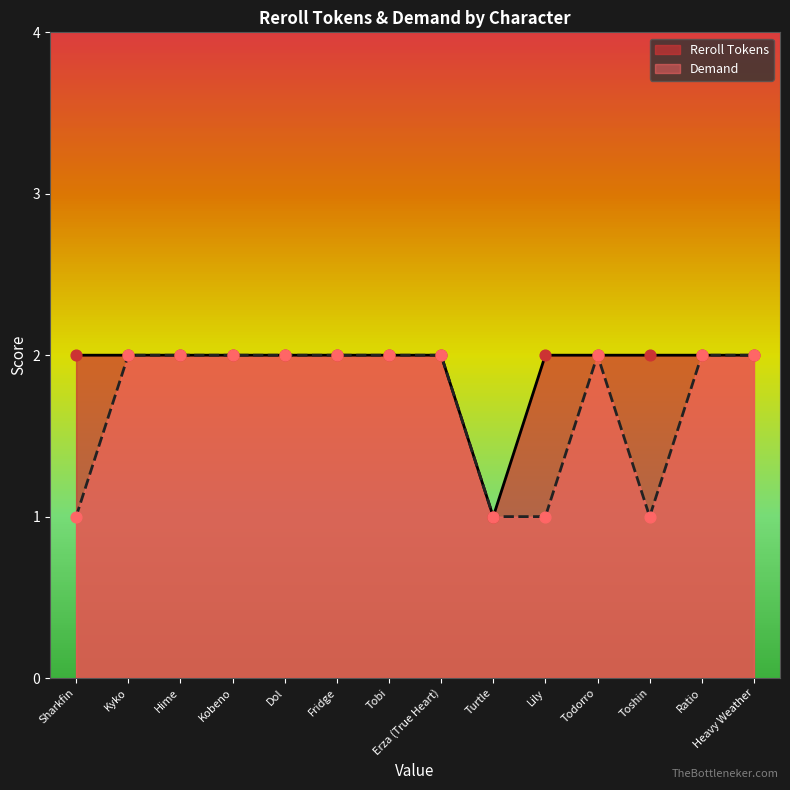

Which series reaches the minimum Y coordinate?

Reroll Tokens